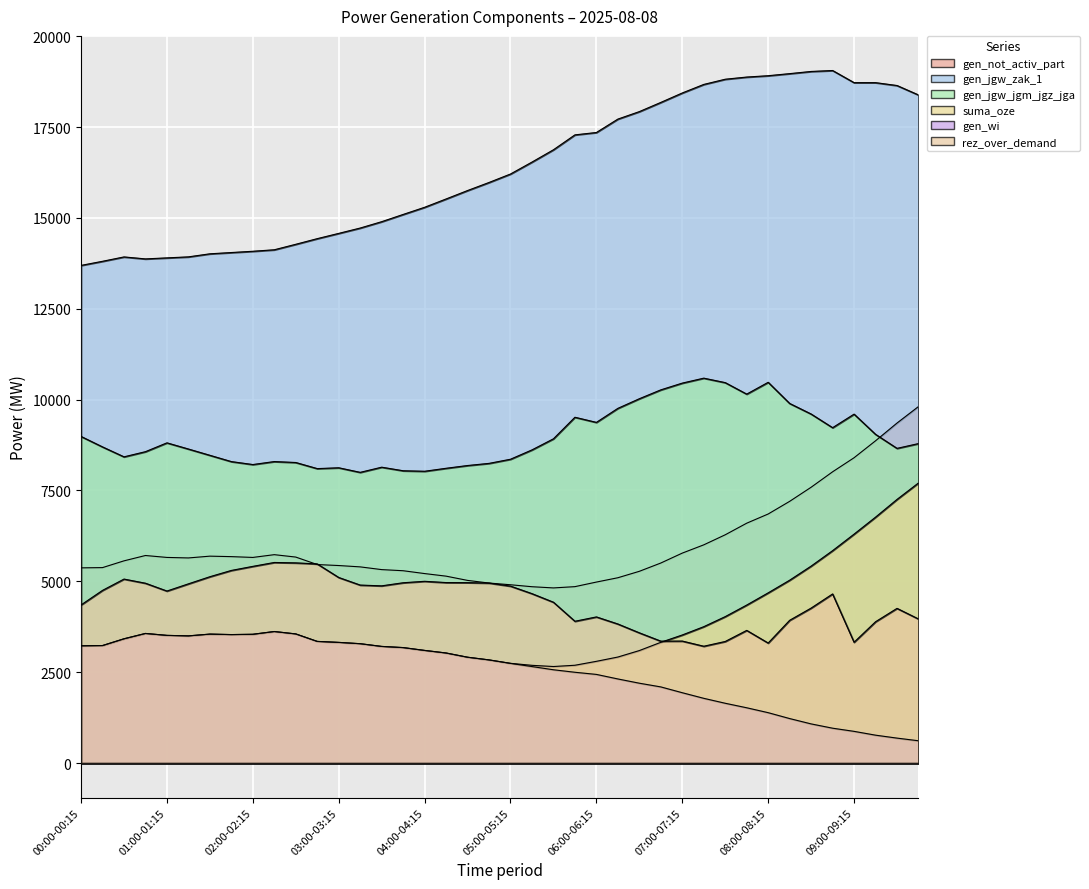

Between 04:15-04:30 and 00:15-00:30, which is larger?

00:15-00:30